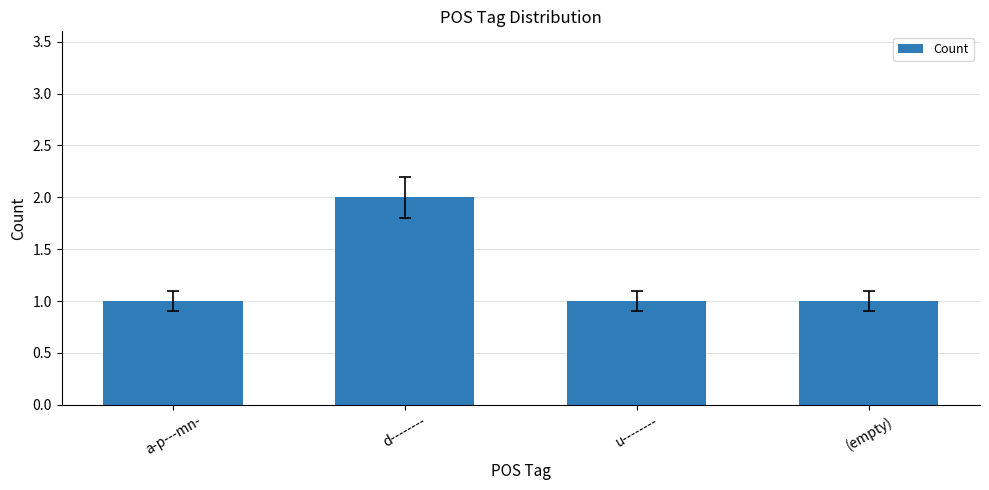

True or false: the data shows 2 at a-p---mn-.

False